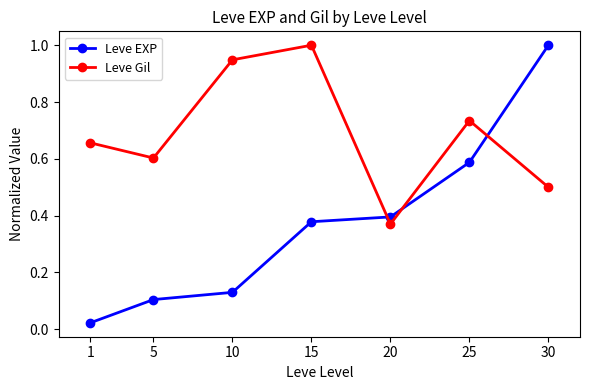

What is the value of the Leve Gil point at the 4th from the left?

1.0